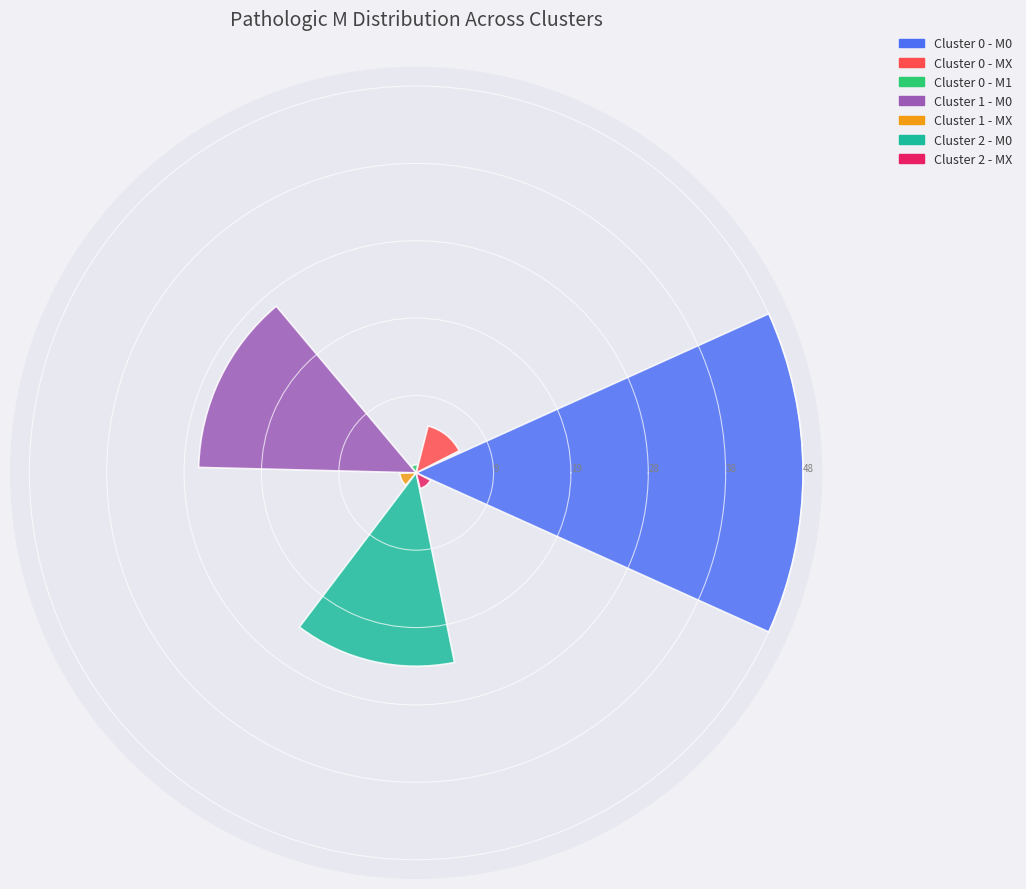

Are the bars grouped side by side (vs. stacked)?

Yes